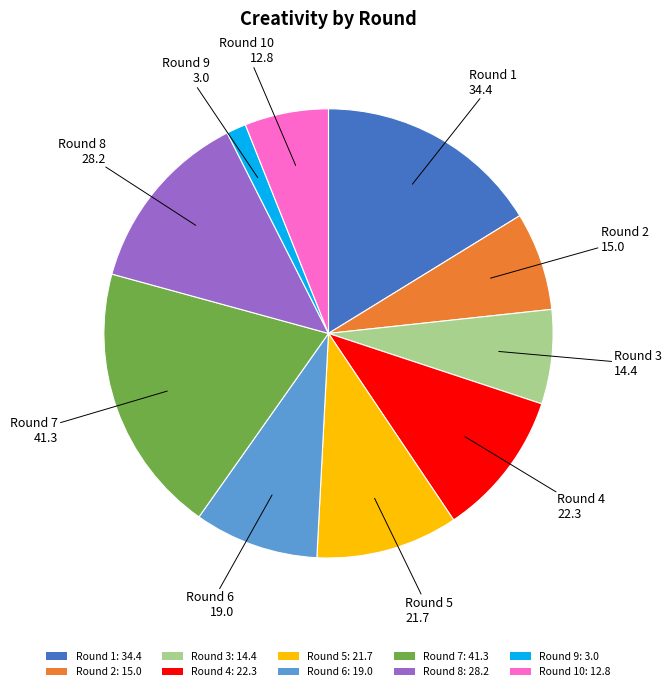

How many slices are in this pie chart?

10